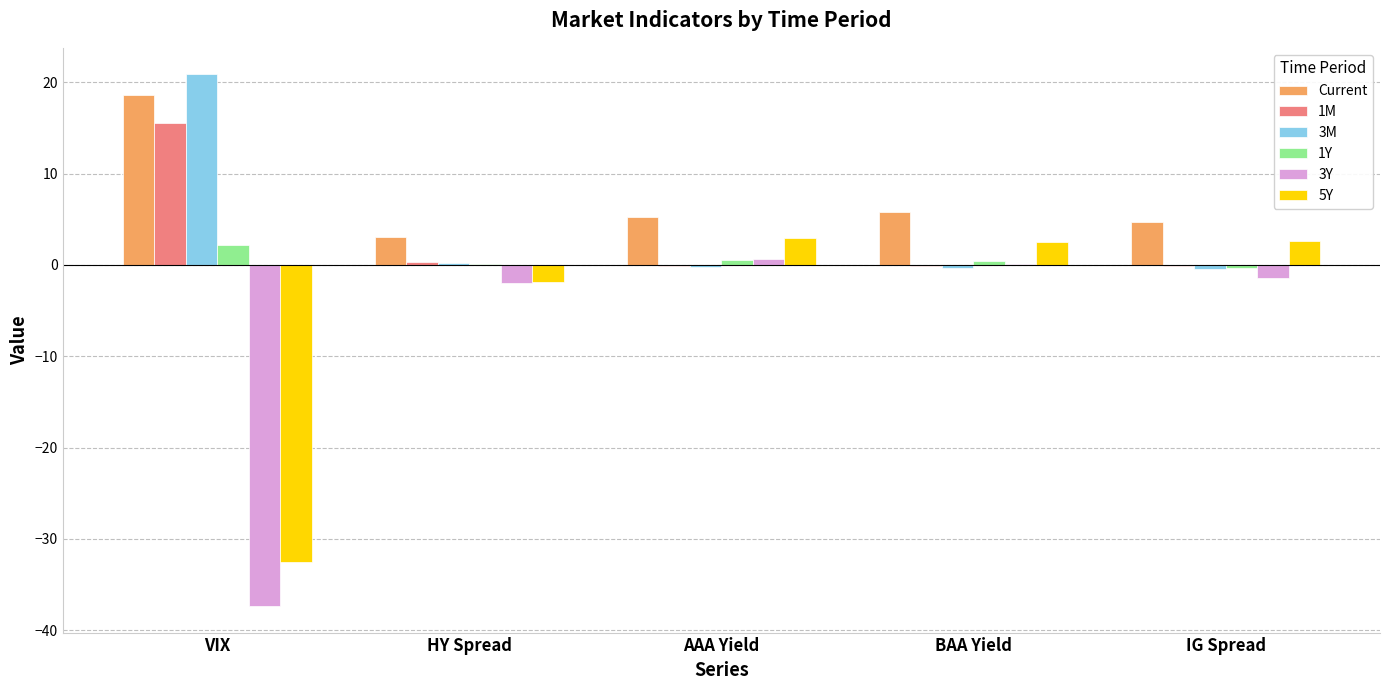

Which category has the highest value across all series?

VIX